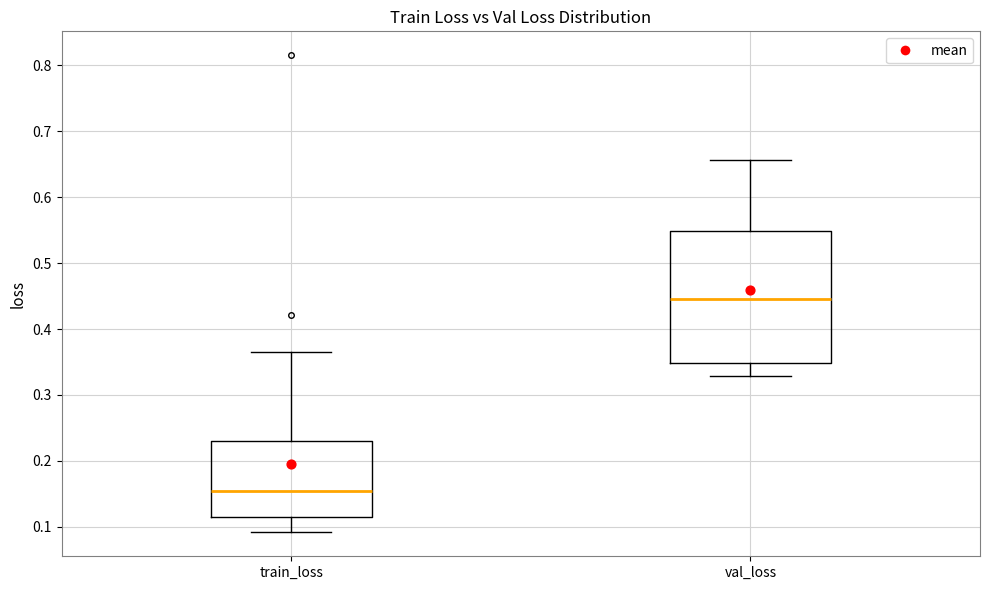

Reading left to right, transcribe this box plot: for each box, give where its median line is, the range the box spans, and where its two whiskers end, as read against the y-axis. The values are not printed on the chart, so give them approximately, as read against the axis.

train_loss: median 0.15, box 0.11 to 0.23, whiskers 0.09 to 0.36
val_loss: median 0.45, box 0.35 to 0.55, whiskers 0.33 to 0.66